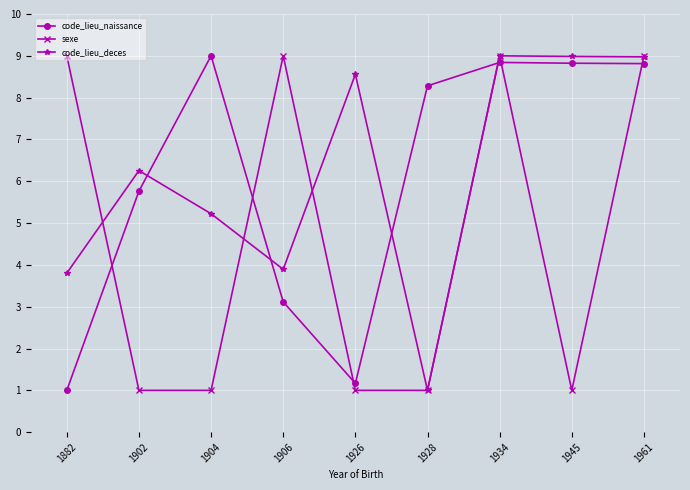

The value of code_lieu_deces at 1945 is 15.8. True or false?

False